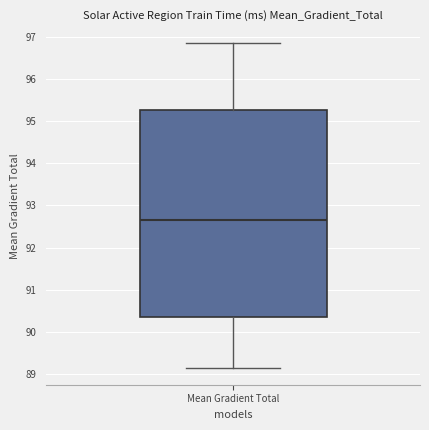

Read this box plot against the y-axis: the position of the median line, the range covered by the box, and the ends of both whiskers. The values are not printed on the chart, so give them approximately, as read against the axis.

median 92.7, box 90.4 to 95.3, whiskers 89.1 to 96.8